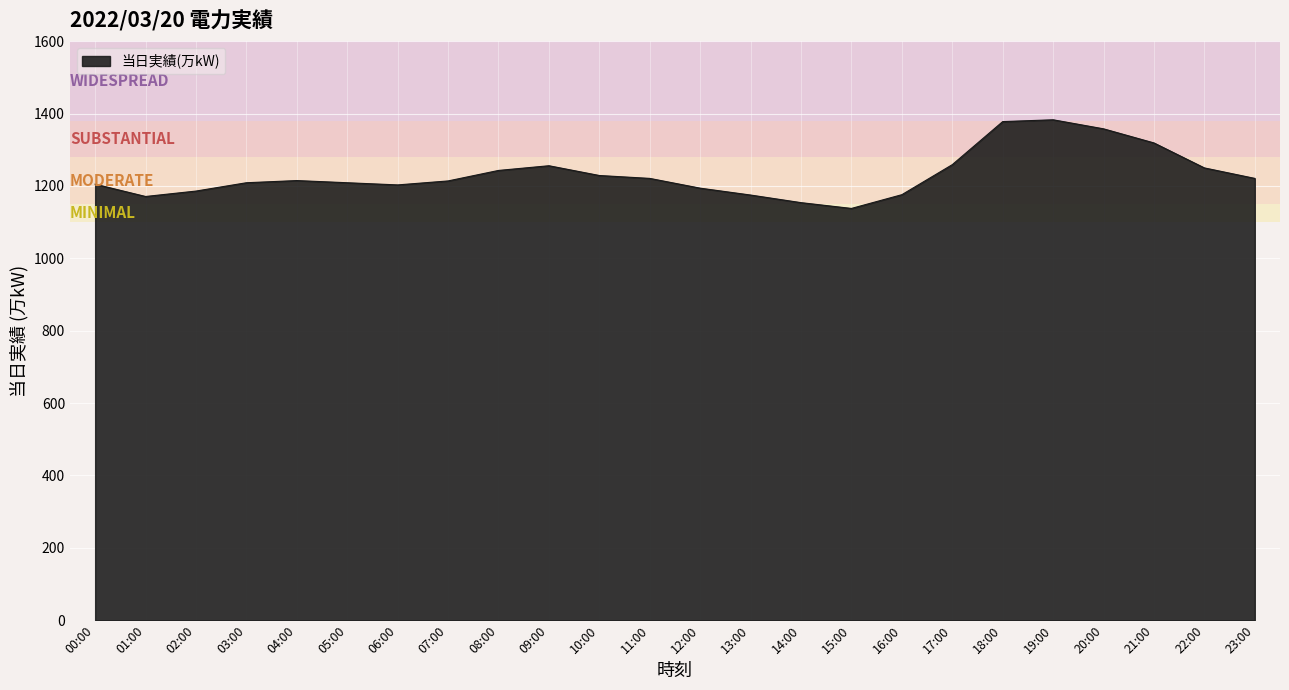

Read the value at 19:00, to the nearest 10.

1380